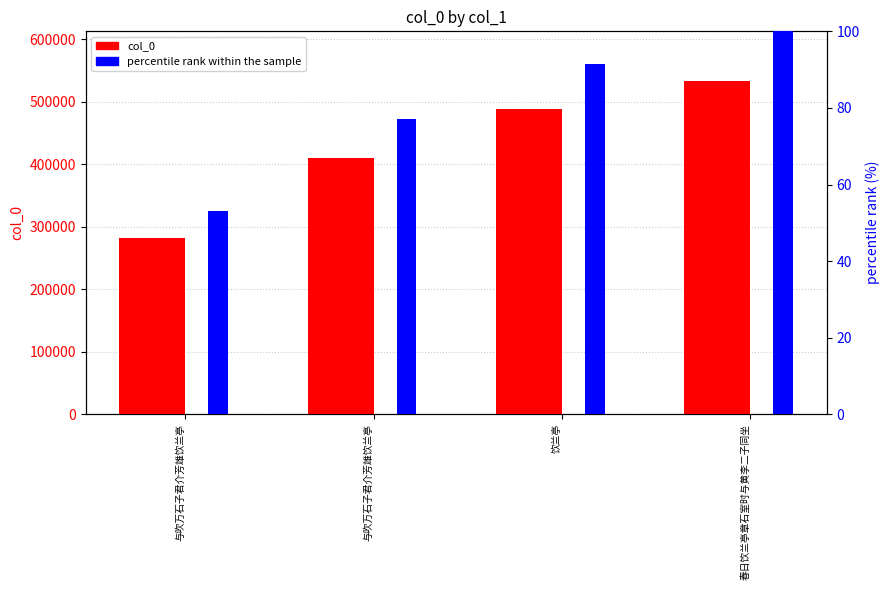

What is the average value of the percentile rank within the sample series?

80.4